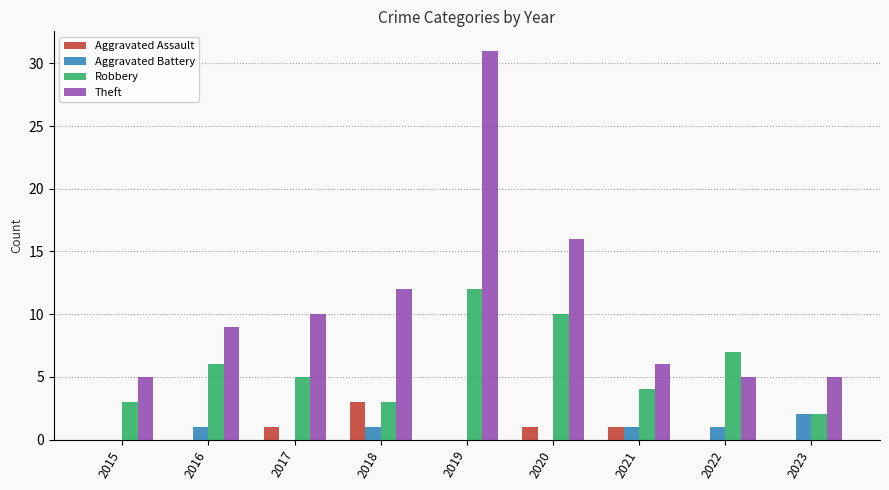

Which series has the largest range (max minus min)?

Theft